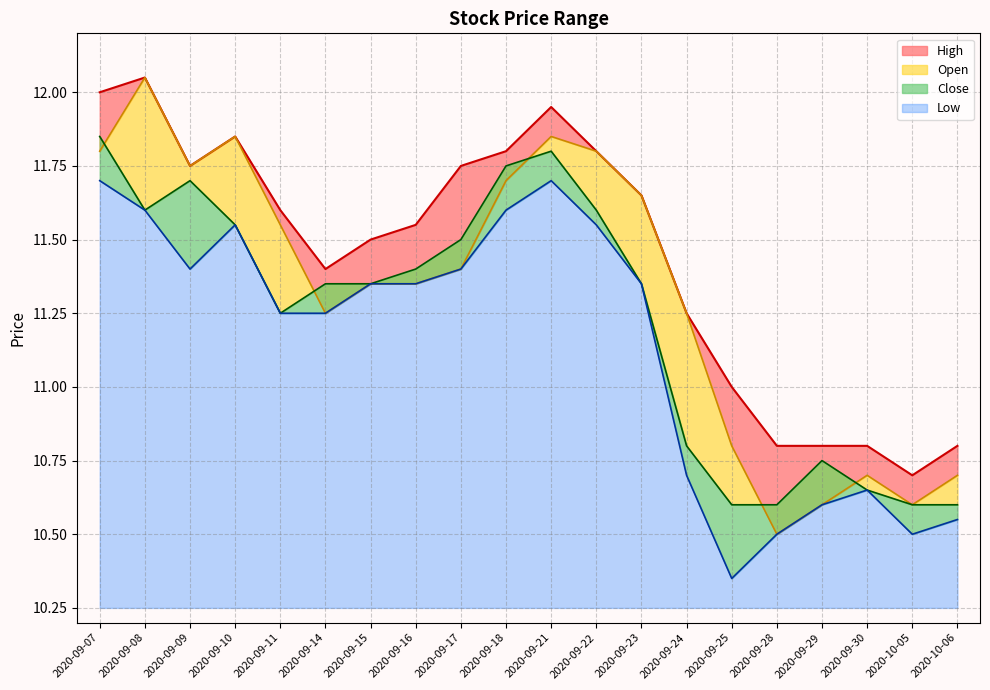

Between 2020-09-11 and 2020-09-07, which is larger?

2020-09-07